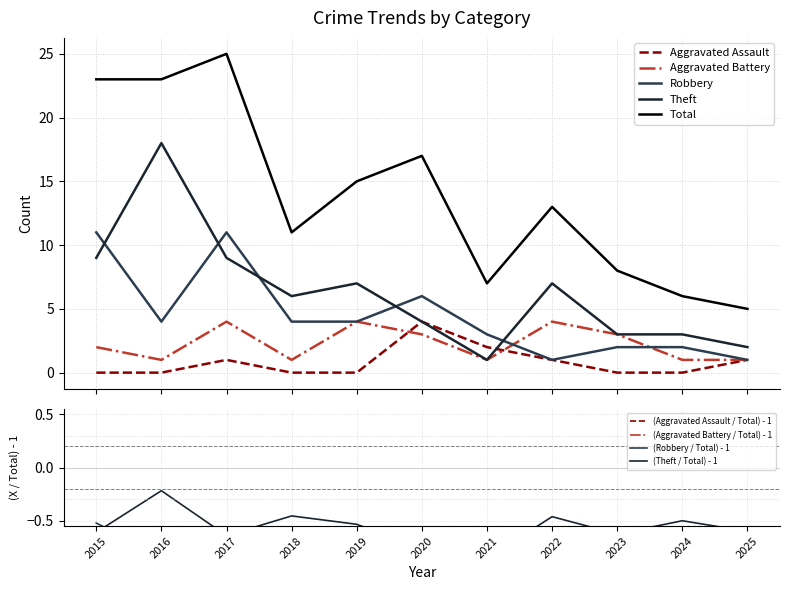

At which category does Aggravated Battery reach its first local peak?

2017